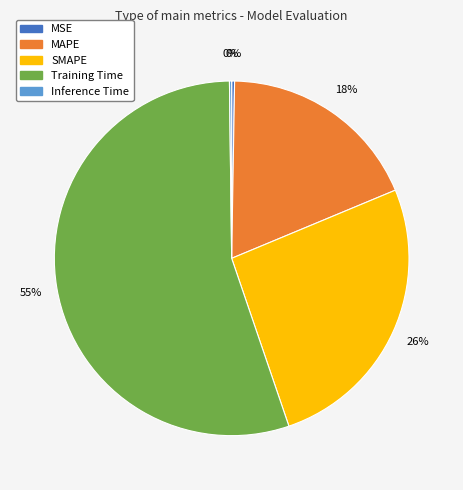

What is the largest slice in the pie chart?

Training Time